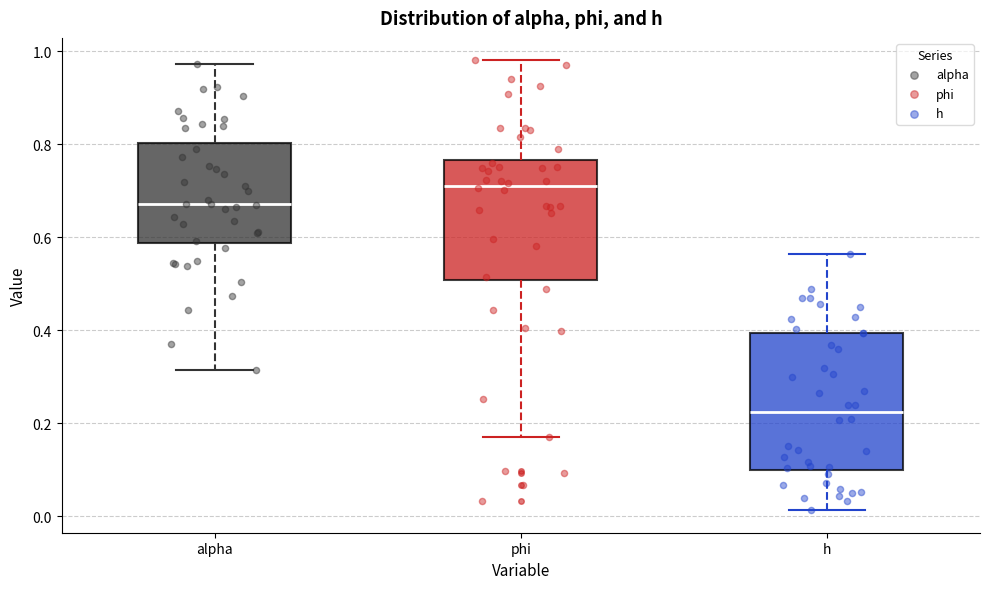

Which box is the tallest, from its lower edge to its upper edge?

h